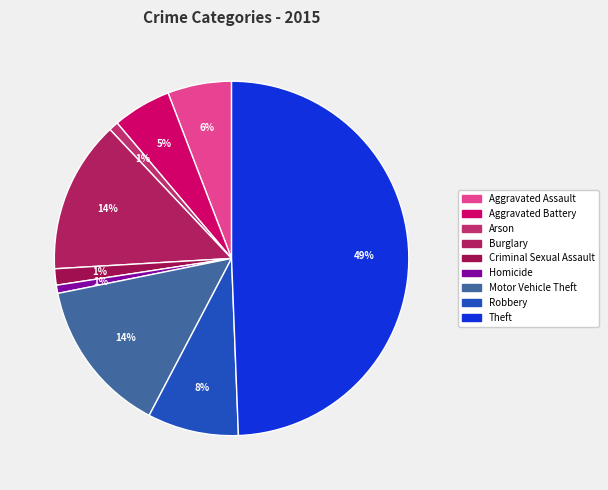

Is the sum of Burglary and Theft greater than half?

Yes